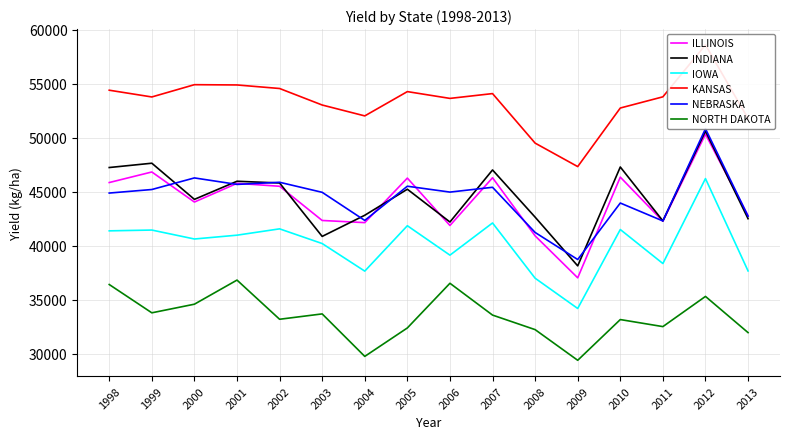

Between 2007 and 2000, which is larger?

2007